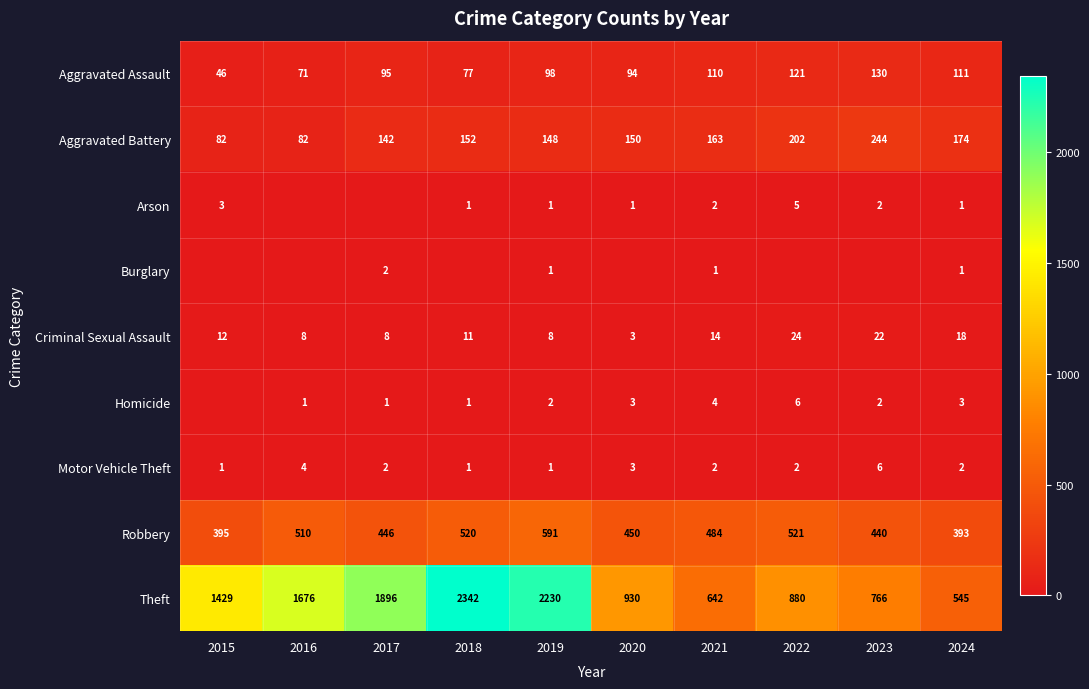

At which label does Robbery reach its minimum?

2024